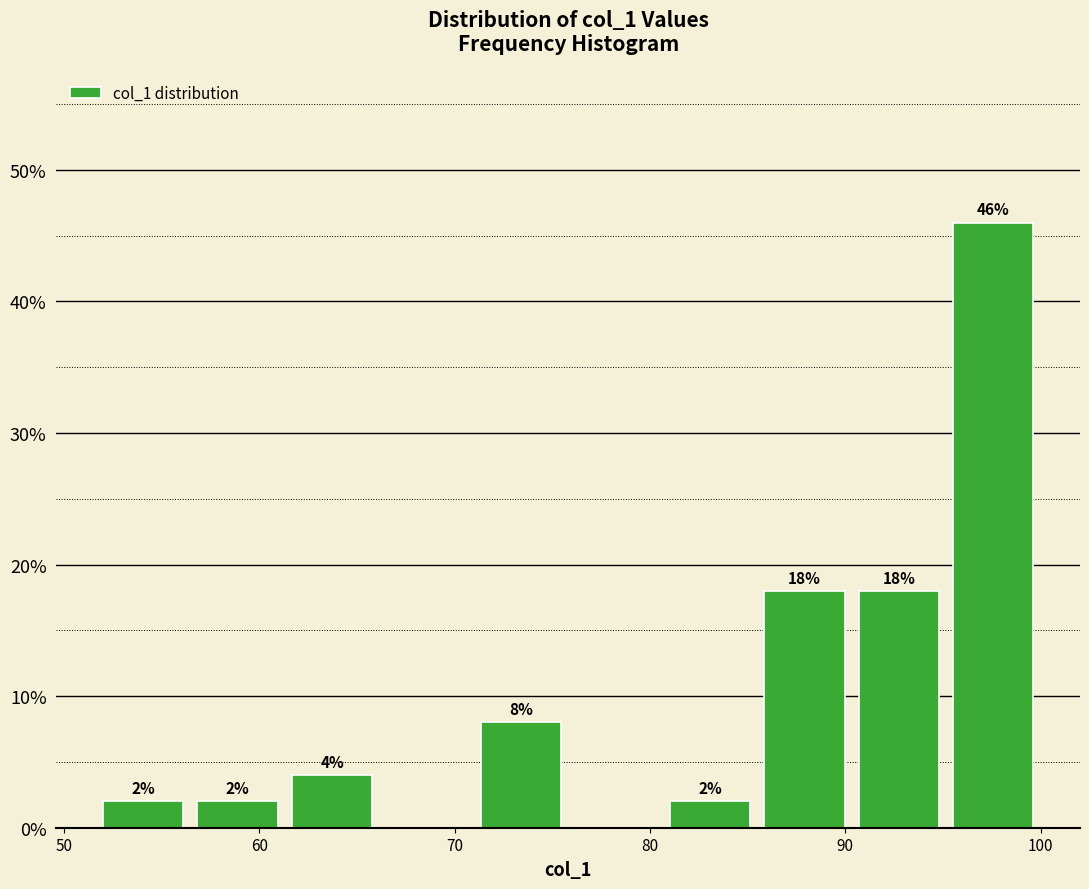

Over which range of the x-axis is the bar tallest?

95 to 100